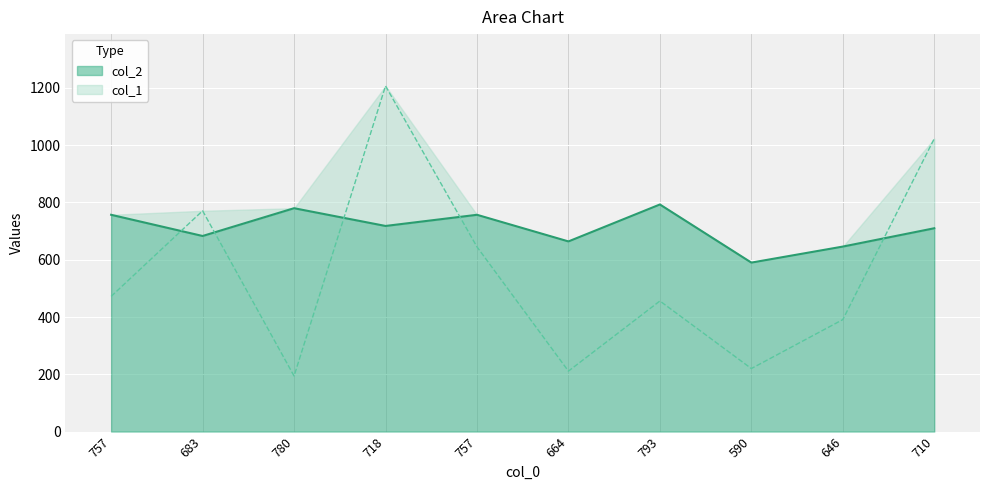

Count the number of data series in this chart.

2